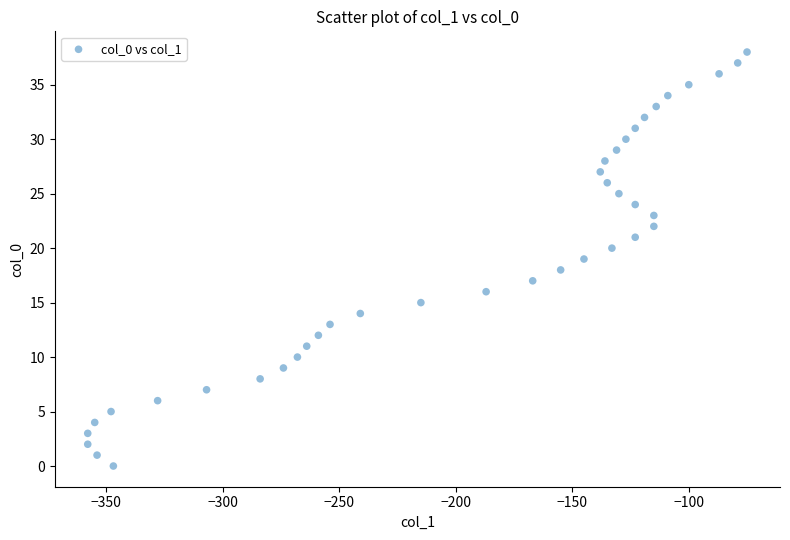

What is the range of X values (max minus min)?

283